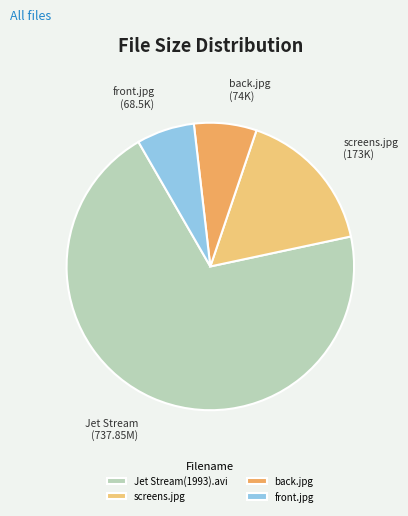

Count the number of slices in the pie.

4